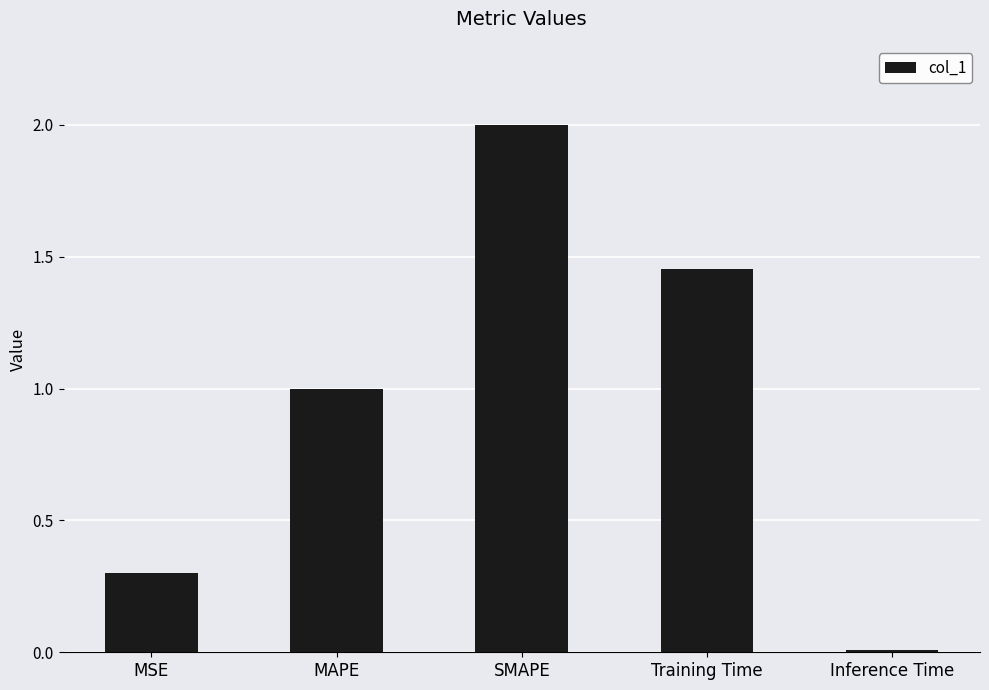

What position from the right is MAPE?

4